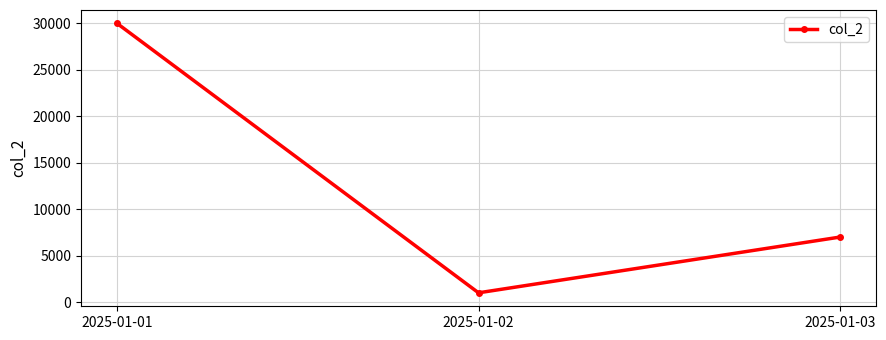

How many values are below 7000?

1